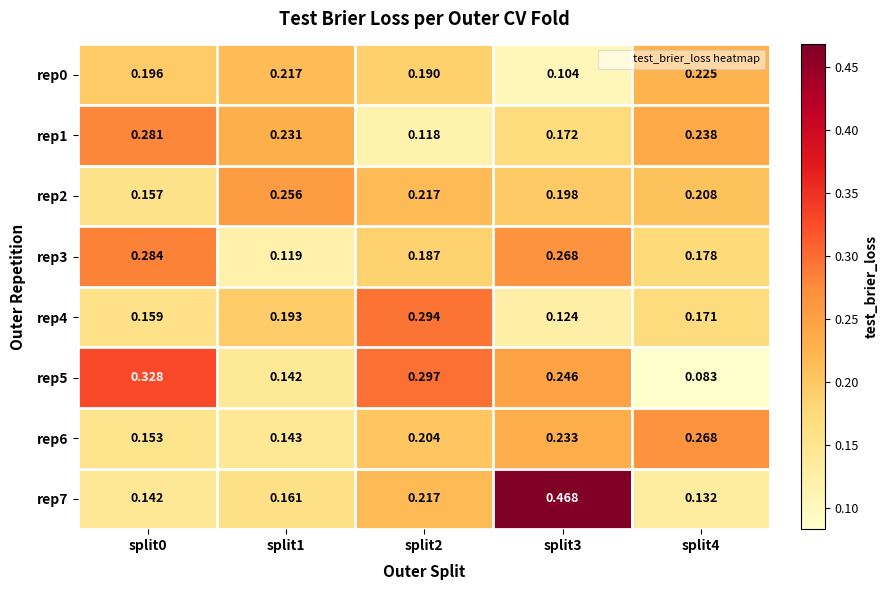

Is the value of rep3 at split1 greater than the value of rep5 at split0?

No